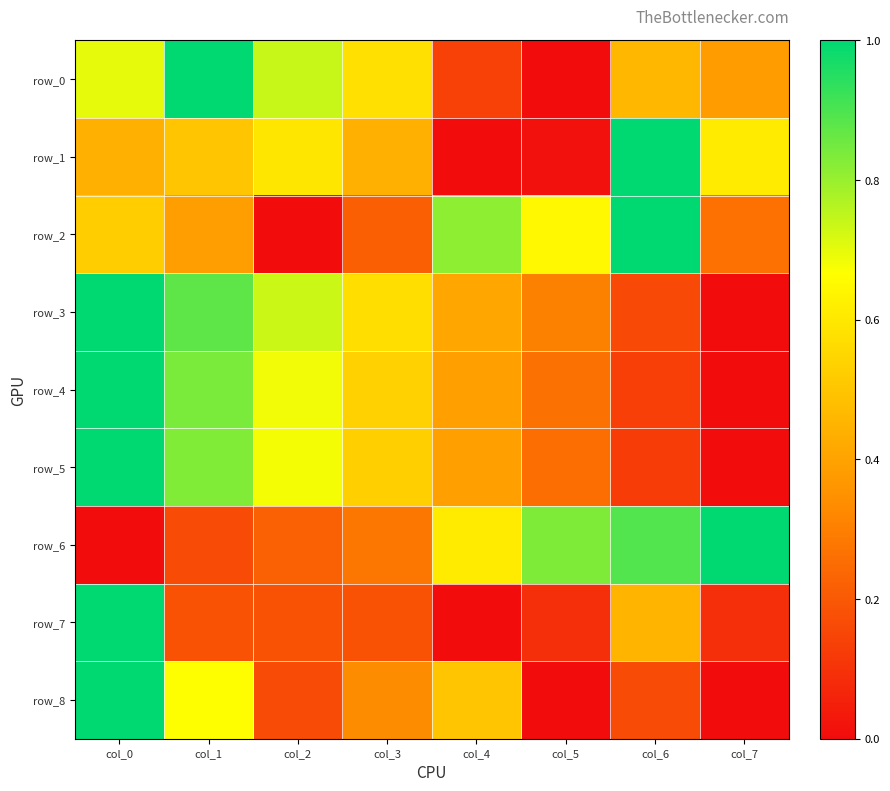

Is it true that row_4 equals 0.3 at col_0?

False